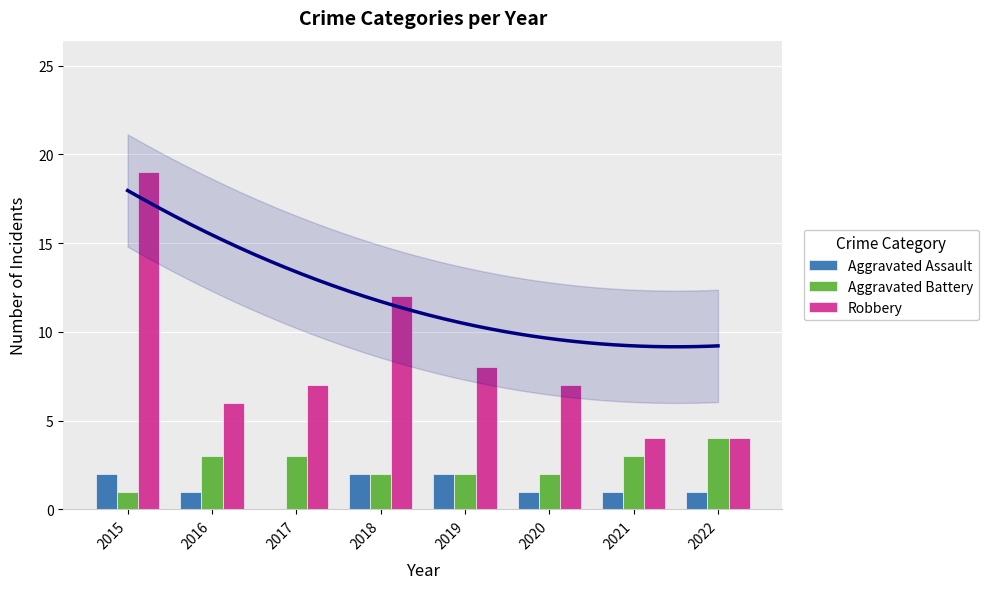

How many data points does each series have?

8